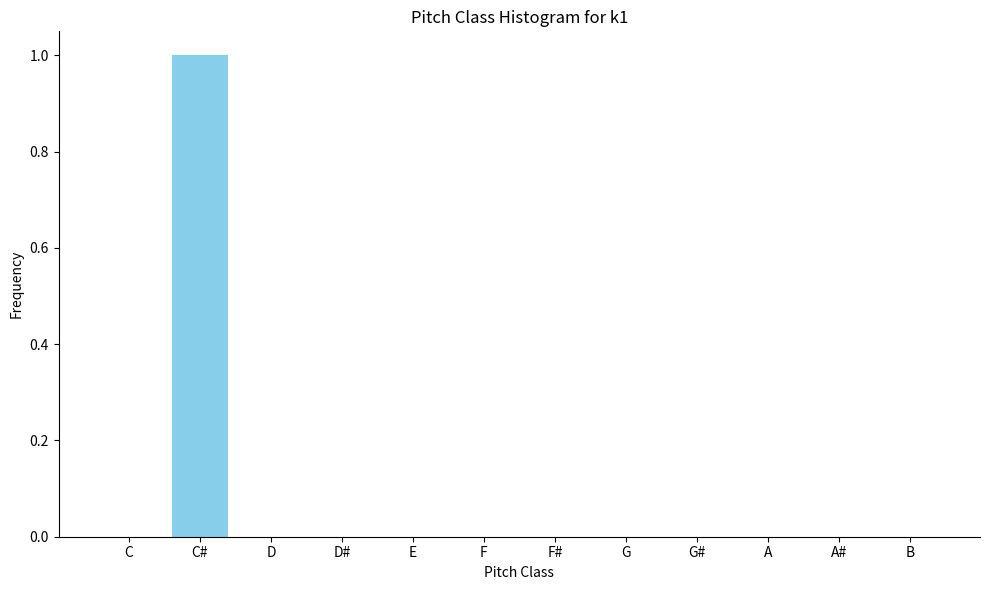

Reading left to right, transcribe all the data shown in this chart.

C=0	C#=1	D=0	D#=0	E=0	F=0	F#=0	G=0	G#=0	A=0	A#=0	B=0